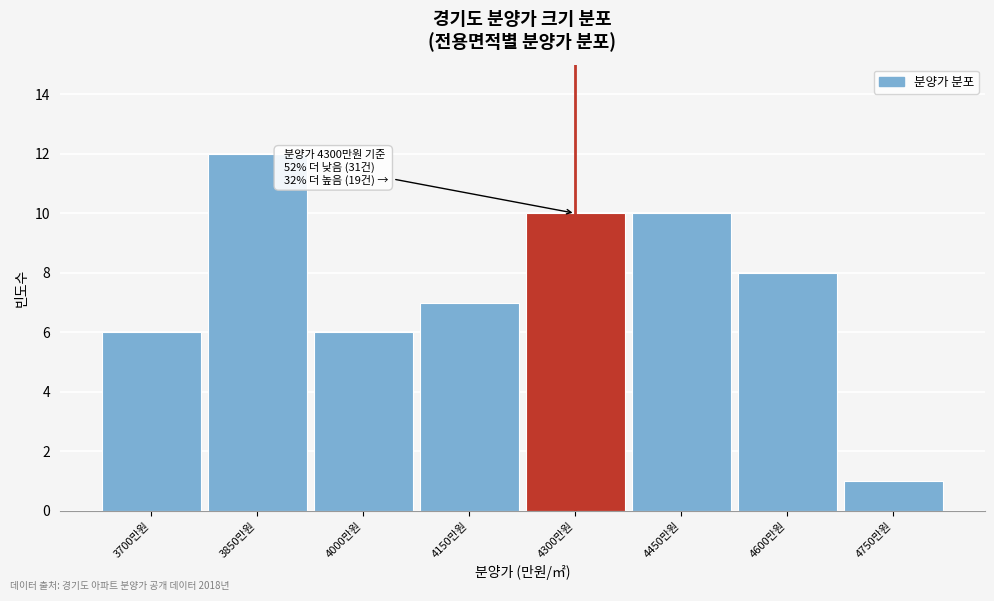

Reading right to left, what are all the values shown in this chart?

1	8	10	10	7	6	12	6